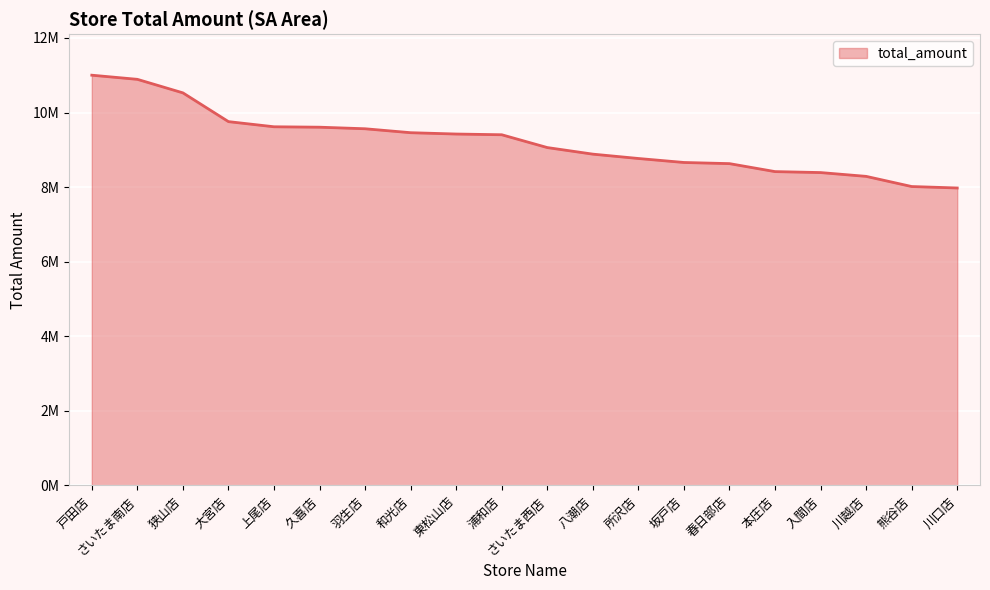

Does the chart display data point markers on the line(s)?

No